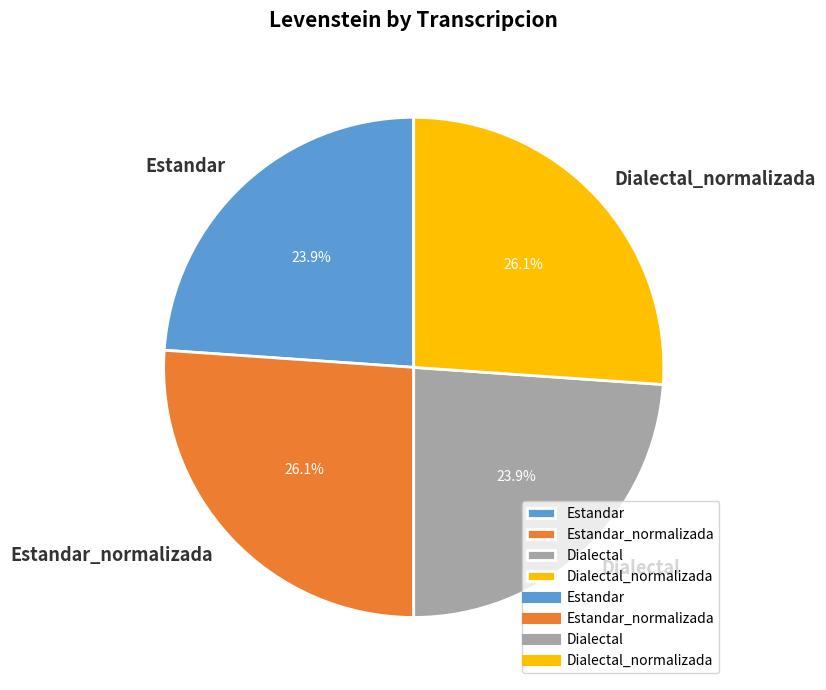

To the nearest percent, what is the average slice percentage?

25%